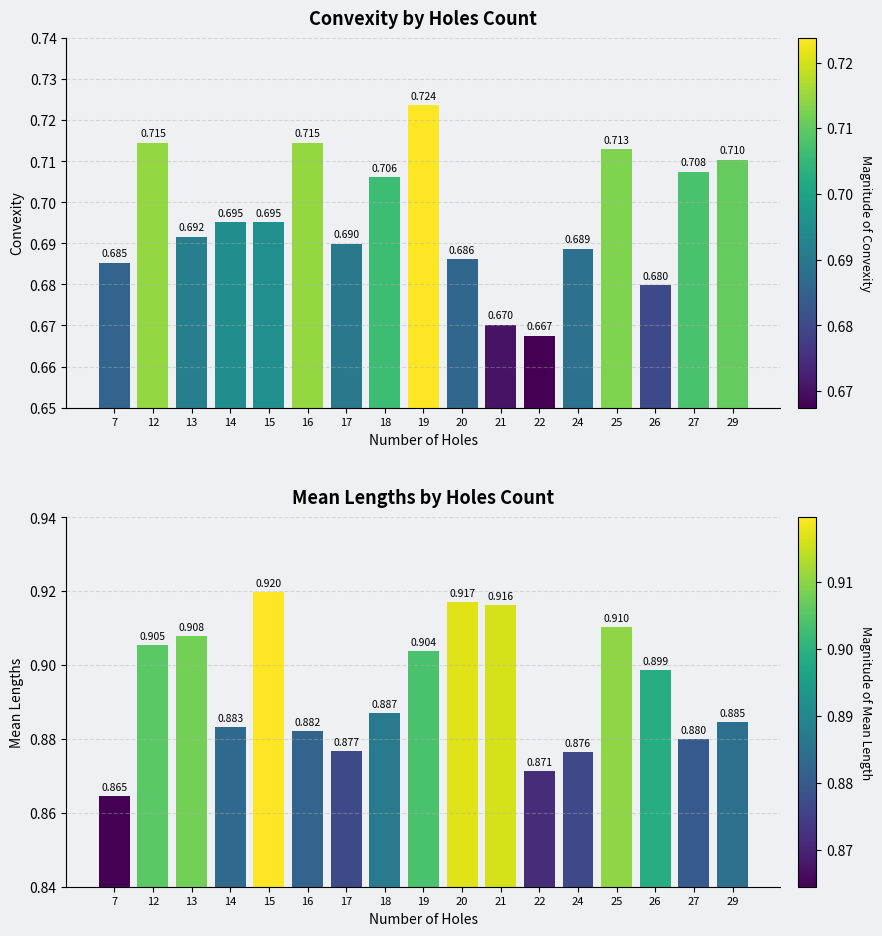

What is the sum of all meanLengthsList values?

15.2